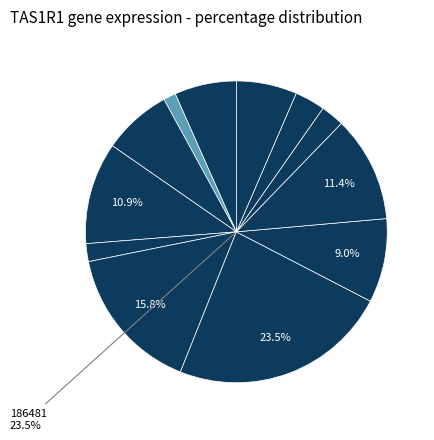

Which category has the biggest portion of the pie?

186481